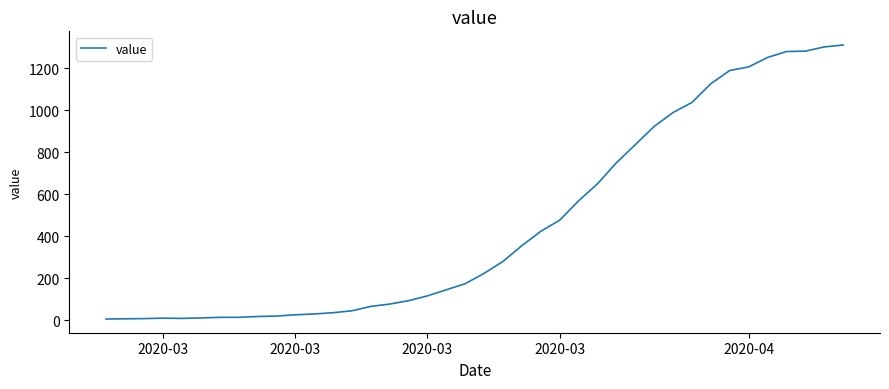

What is the greatest value displayed?

1310